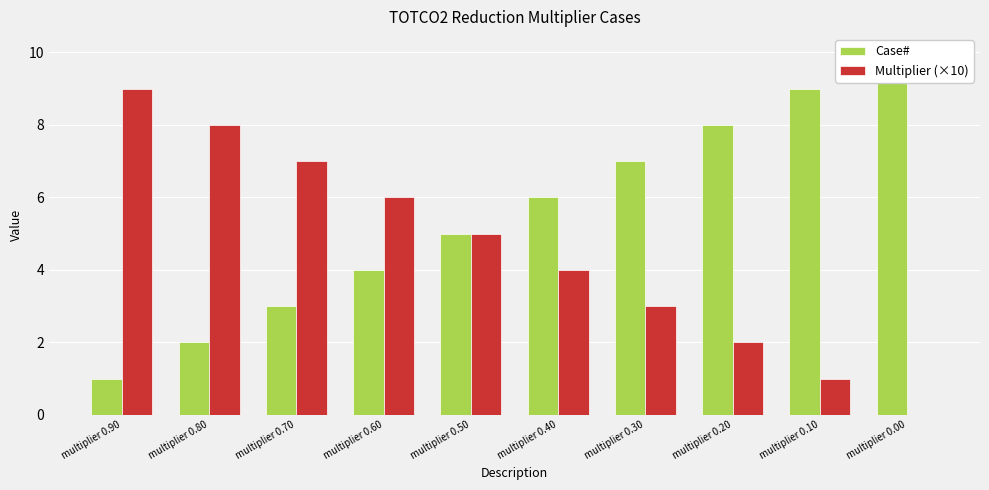

What is the difference between the highest and lowest values at multiplier 0.60?

2